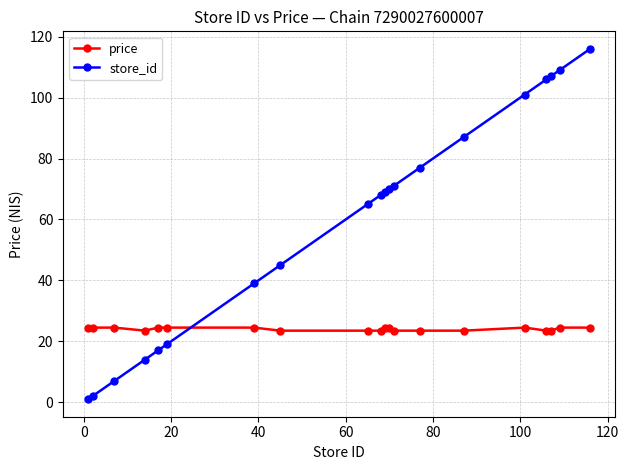

True or false: price and store_id cross at least once.

True